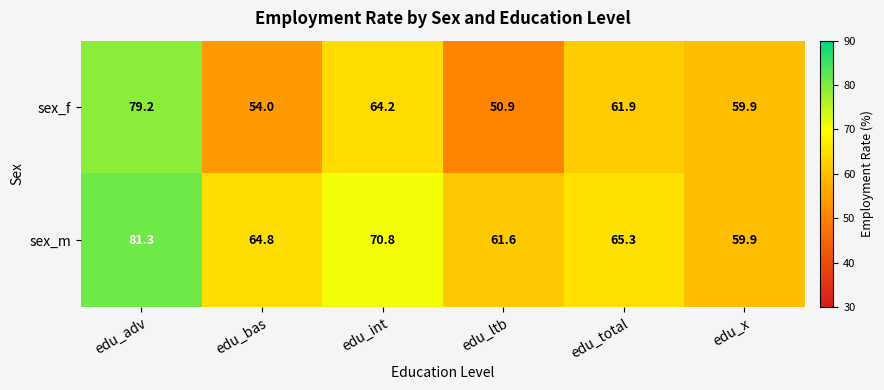

At which label does sex_m first exceed 65?

edu_adv